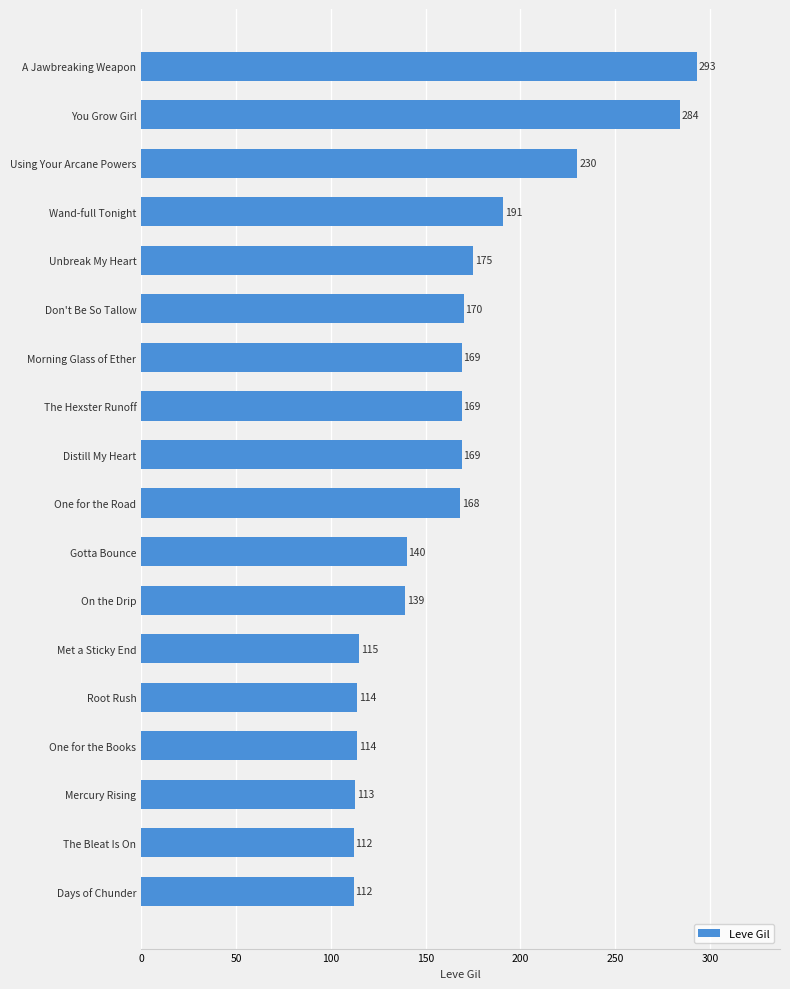

Does the chart contain any negative values?

No